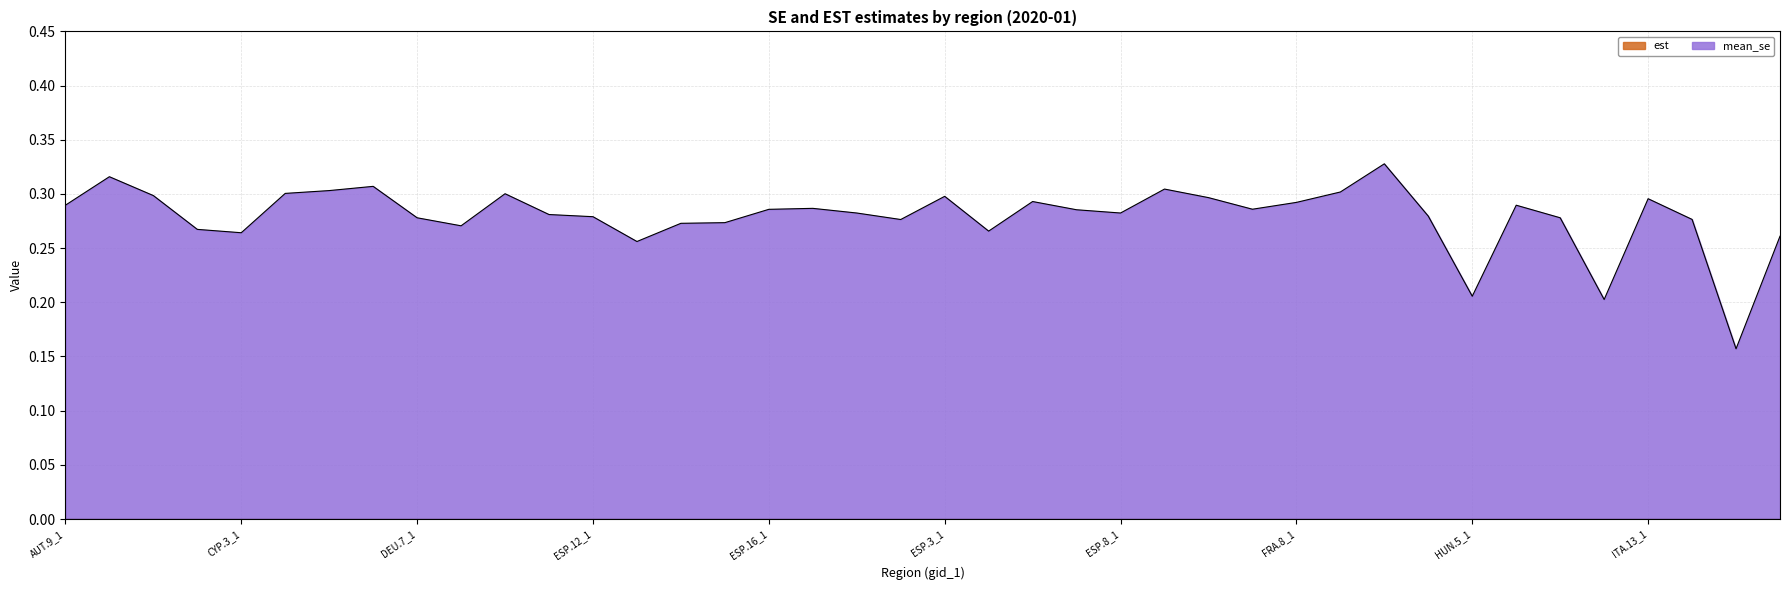

Does the chart have visible grid lines?

Yes